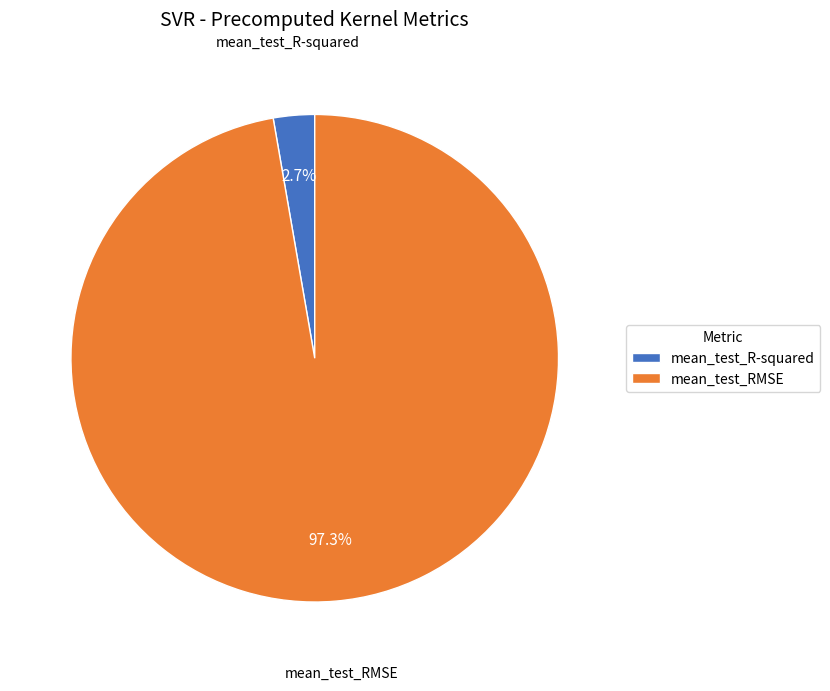

Count the number of slices in the pie.

2